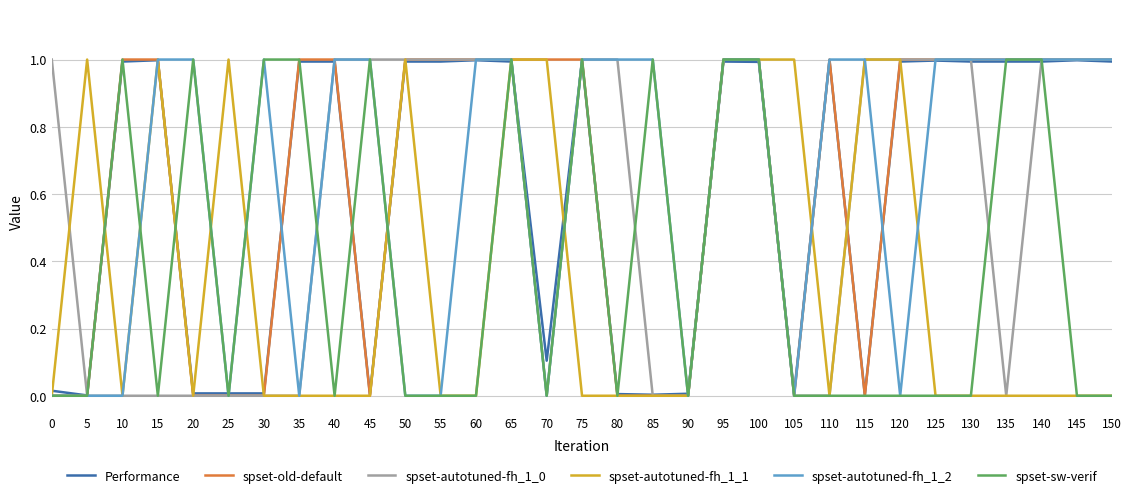

The Performance series shows 1.0 at 75. True or false?

True